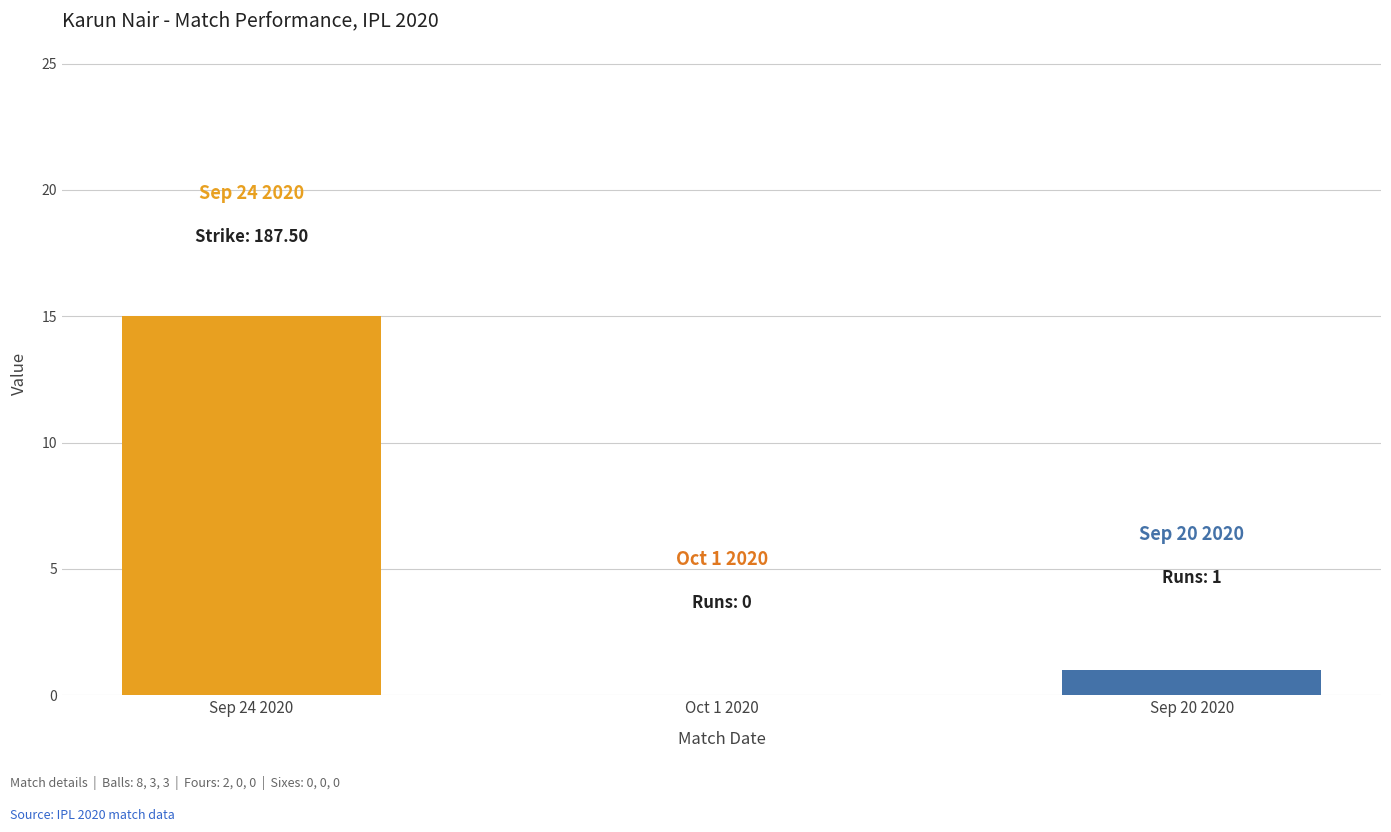

What is the approximate value at Sep 24 2020, to the nearest 5?

15